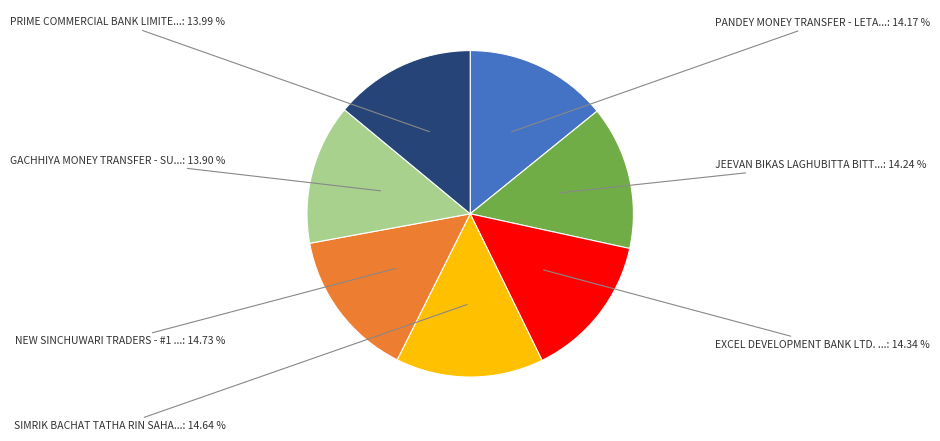

Is there any slice that represents more than half of the pie?

No